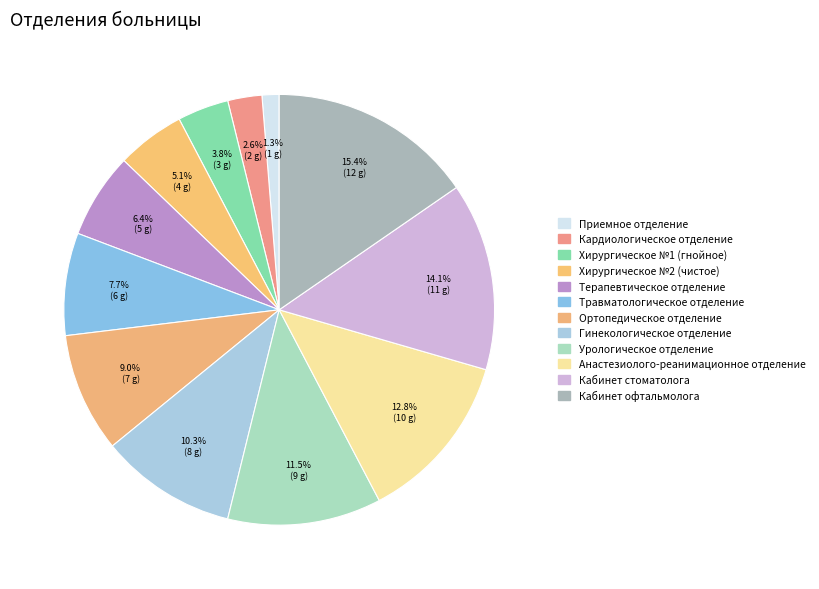

Rank the categories by value from highest to lowest.

Кабинет офтальмолога, Кабинет стоматолога, Анастезиолого-реанимационное отделение, Урологическое отделение, Гинекологическое отделение, Ортопедическое отделение, Травматологическое отделение, Терапевтическое отделение, Хирургическое №2 (чистое), Хирургическое №1 (гнойное), Кардиологическое отделение, Приемное отделение